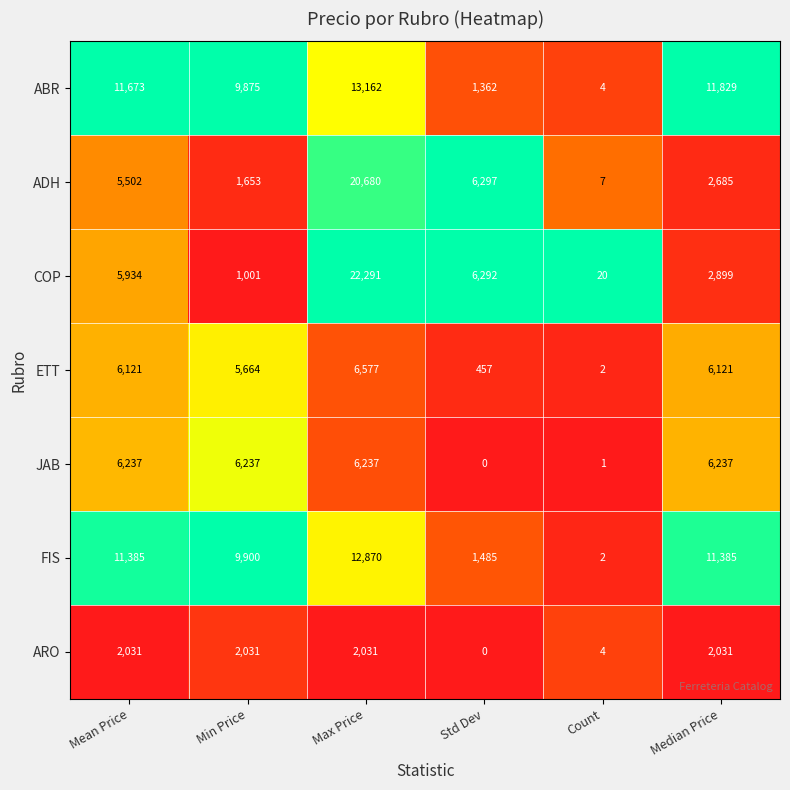

The value of ETT at Median Price is 10102. True or false?

False